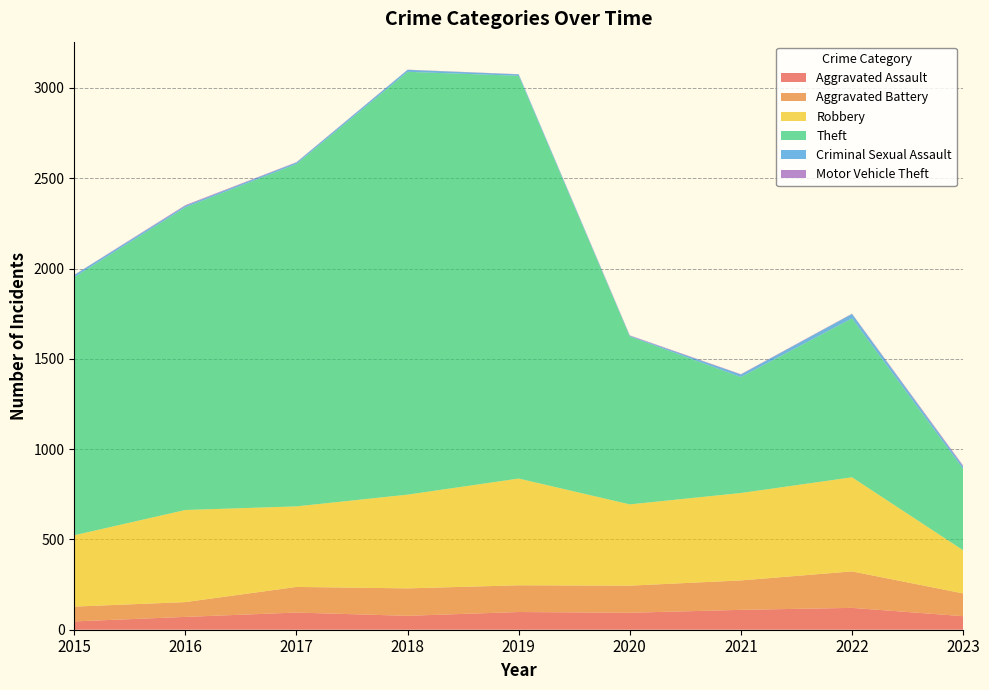

Reading left to right, what are all the values shown in this chart?

Aggravated Assault: 2015=46	2016=71	2017=95	2018=77	2019=98	2020=94	2021=110	2022=121	2023=75
Aggravated Battery: 2015=82	2016=82	2017=142	2018=152	2019=148	2020=150	2021=163	2022=202	2023=126
Robbery: 2015=395	2016=510	2017=446	2018=519	2019=591	2020=450	2021=484	2022=521	2023=239
Theft: 2015=1429	2016=1676	2017=1896	2018=2341	2019=2230	2020=930	2021=642	2022=880	2023=450
Criminal Sexual Assault: 2015=12	2016=8	2017=8	2018=11	2019=8	2020=3	2021=14	2022=24	2023=13
Motor Vehicle Theft: 2015=1	2016=4	2017=2	2018=1	2019=1	2020=3	2021=2	2022=2	2023=6